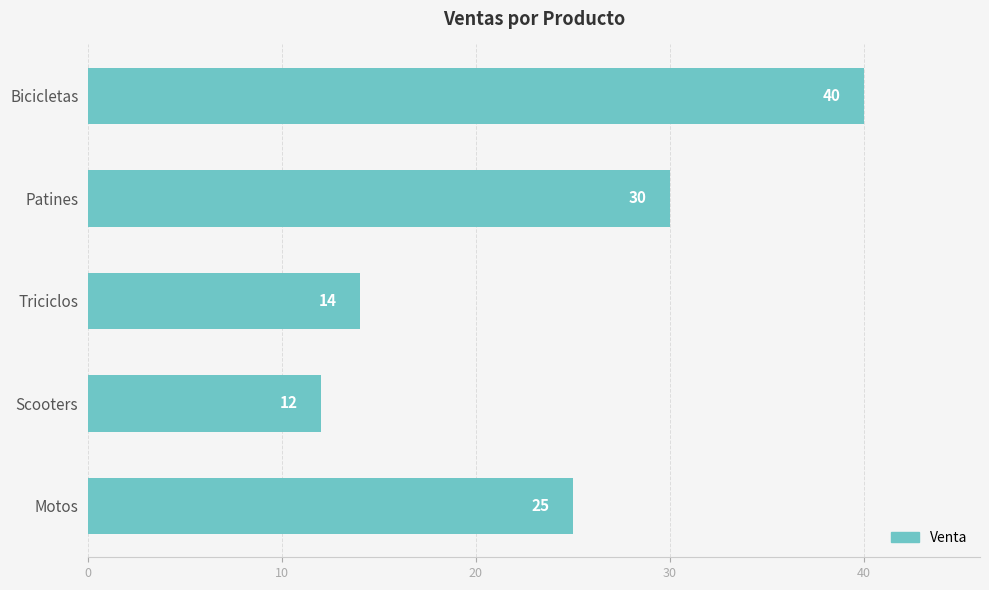

What is the difference between the maximum and minimum values?

28